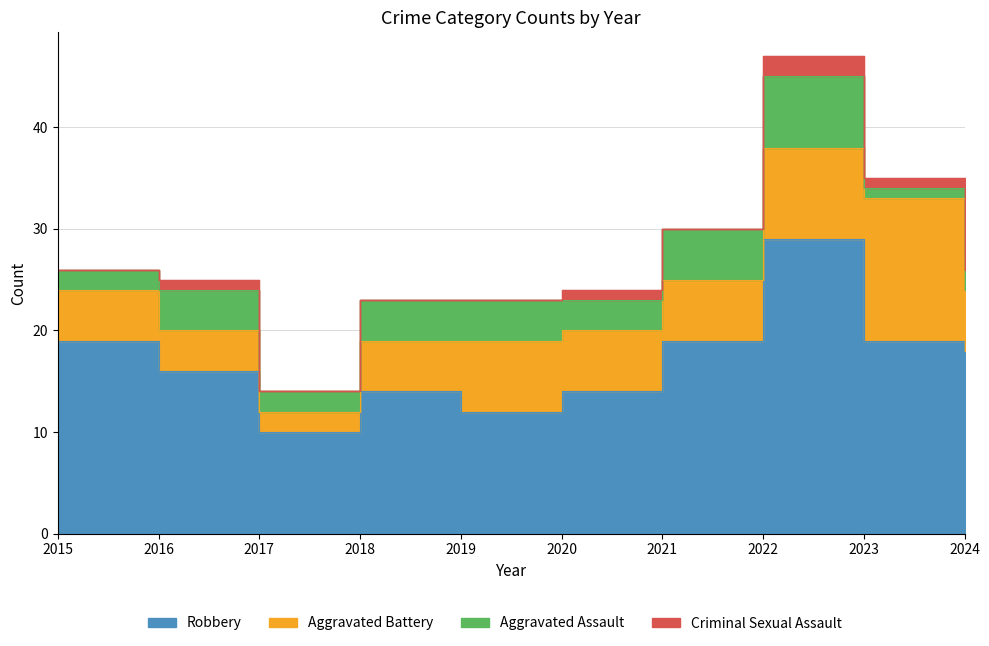

At which label does Aggravated Assault first exceed 4?

2021